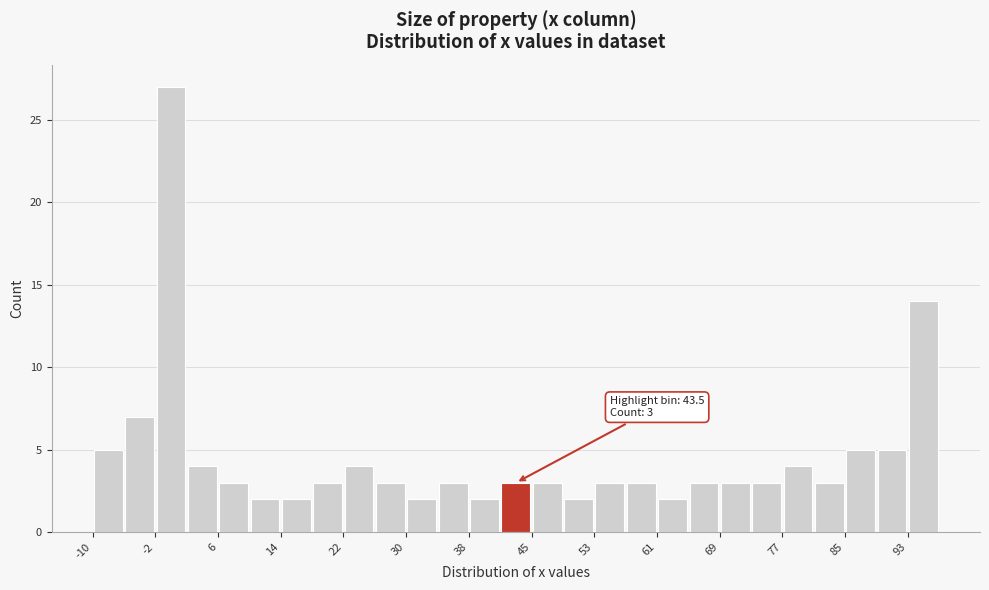

Around what value on the x-axis is the tallest bar? Give the approximate position of its centre, as read against the axis.

0